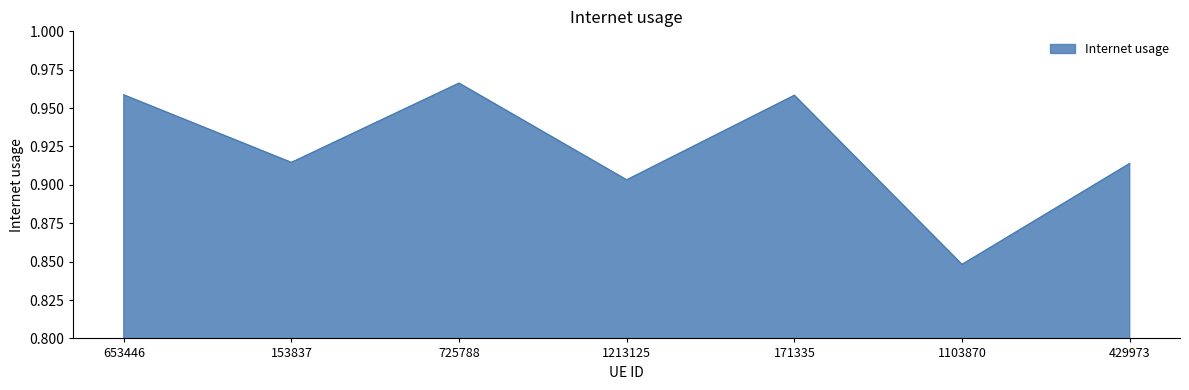

The value at 653446 is 1.3. True or false?

False